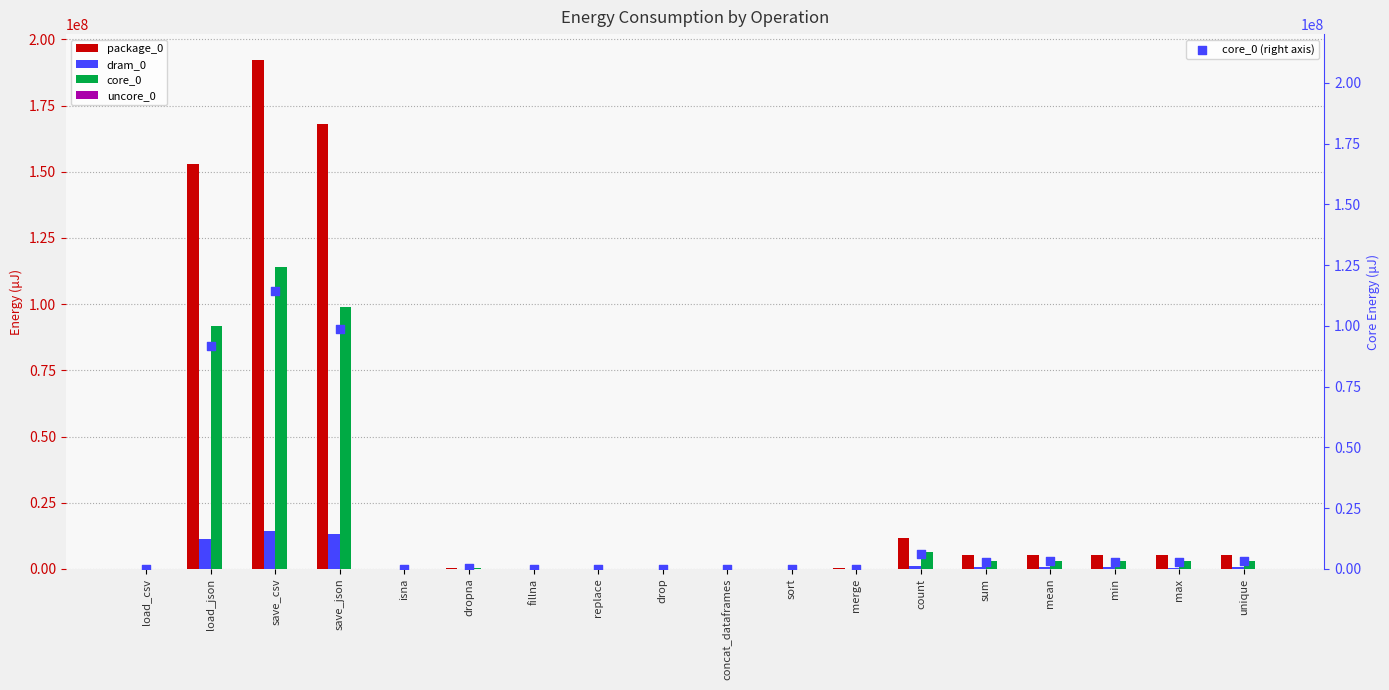

Is the value of dram_0 at concat_dataframes greater than the value of core_0 (right axis) at drop?

No